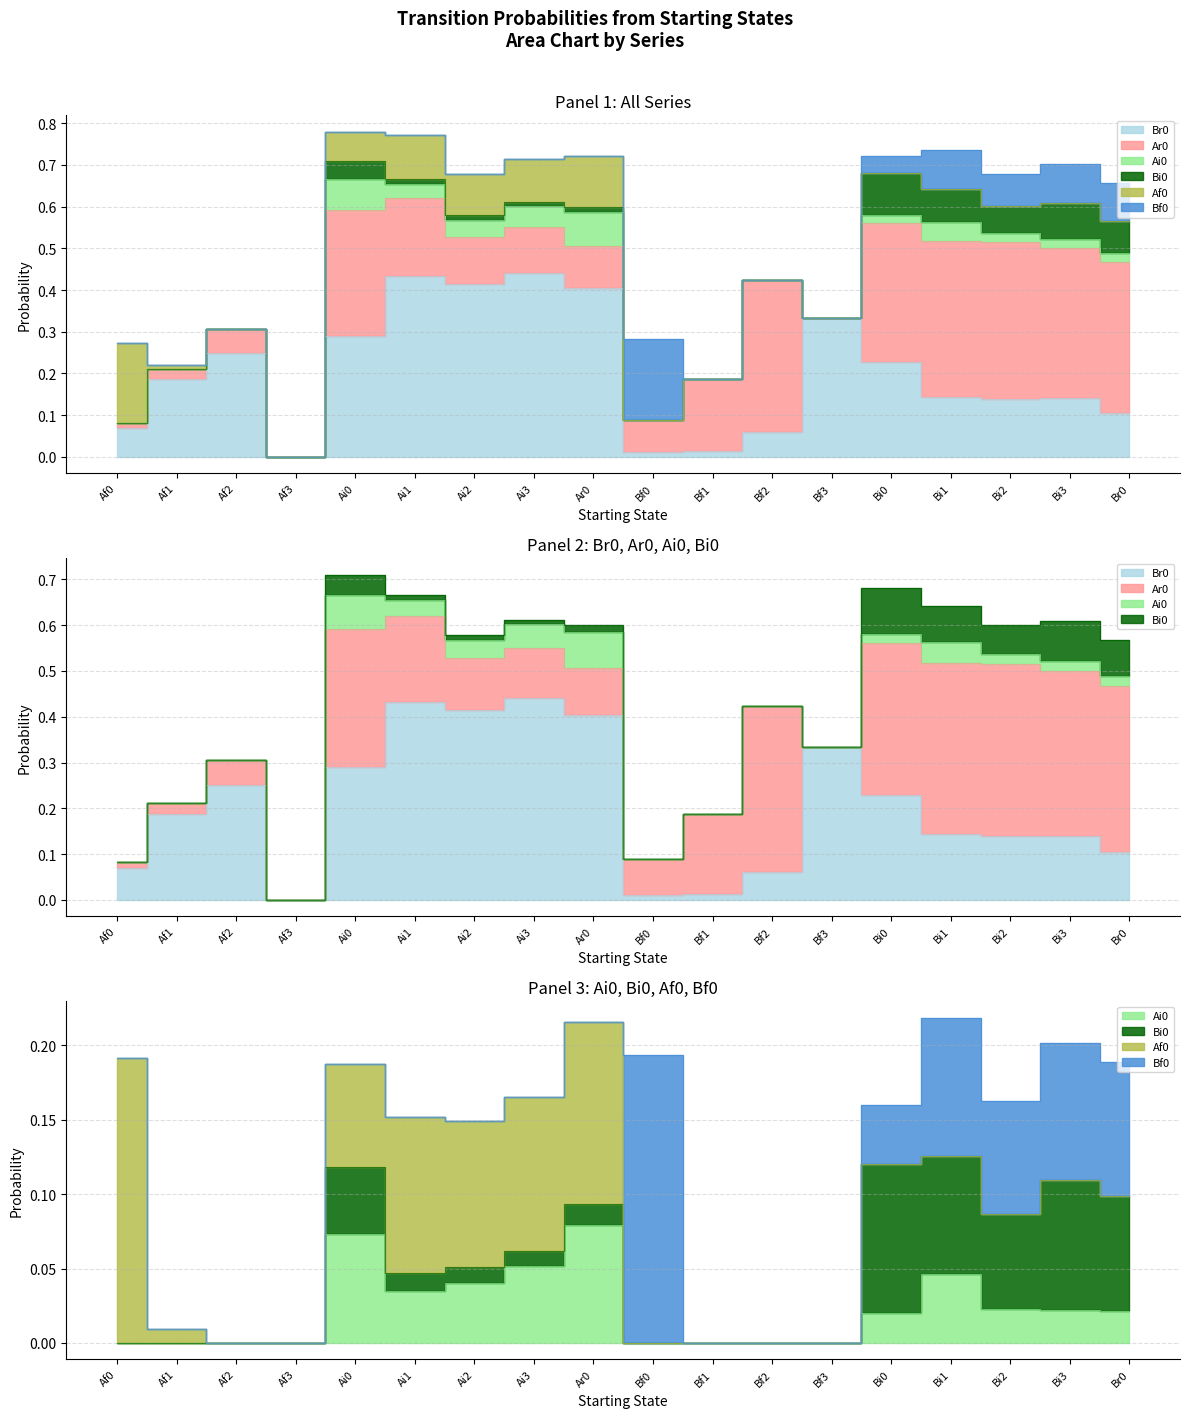

Reading right to left, list all the values displayed in this chart.

Br0: 0.1	0.1	0.1	0.1	0.2	0.3	0.1	0.0	0.0	0.4	0.4	0.4	0.4	0.3	0.0	0.2	0.2	0.1
Ar0: 0.4	0.4	0.4	0.4	0.3	0.0	0.4	0.2	0.1	0.1	0.1	0.1	0.2	0.3	0.0	0.1	0.0	0.0
Ai0: 0.0	0.0	0.0	0.0	0.0	0.0	0.0	0.0	0.0	0.1	0.1	0.0	0.0	0.1	0.0	0.0	0.0	0.0
Bi0: 0.1	0.1	0.1	0.1	0.1	0.0	0.0	0.0	0.0	0.0	0.0	0.0	0.0	0.0	0.0	0.0	0.0	0.0
Af0: 0.0	0.0	0.0	0.0	0.0	0.0	0.0	0.0	0.0	0.1	0.1	0.1	0.1	0.1	0.0	0.0	0.0	0.2
Bf0: 0.1	0.1	0.1	0.1	0.0	0.0	0.0	0.0	0.2	0.0	0.0	0.0	0.0	0.0	0.0	0.0	0.0	0.0